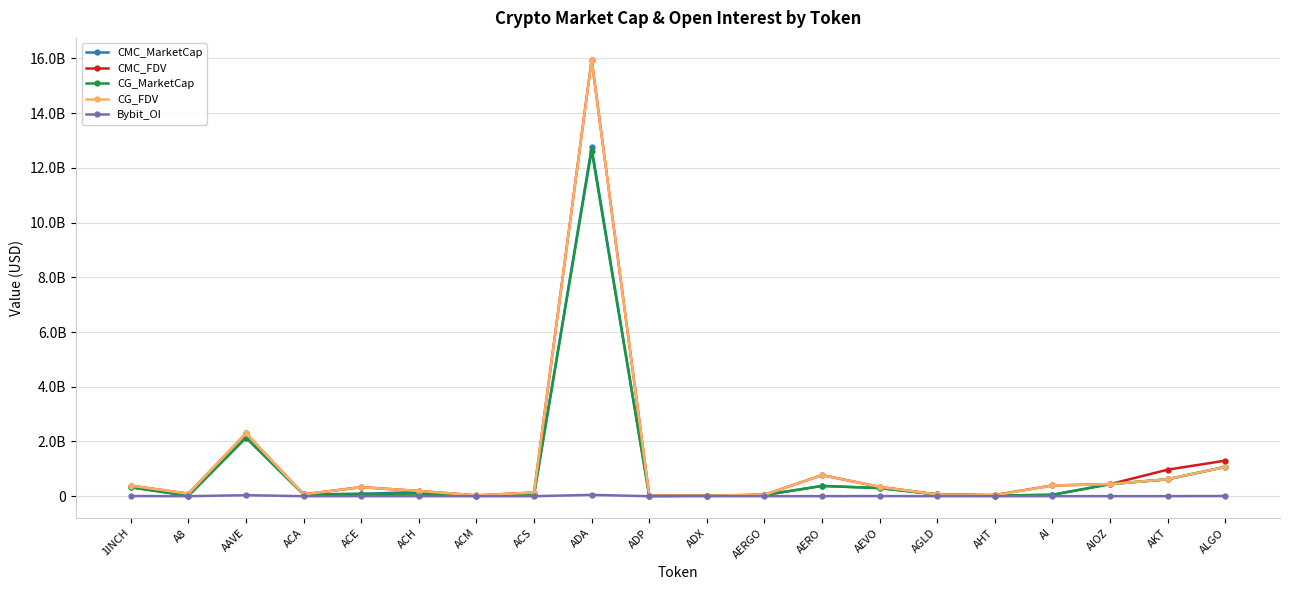

True or false: CG_FDV and Bybit_OI cross at least once.

False